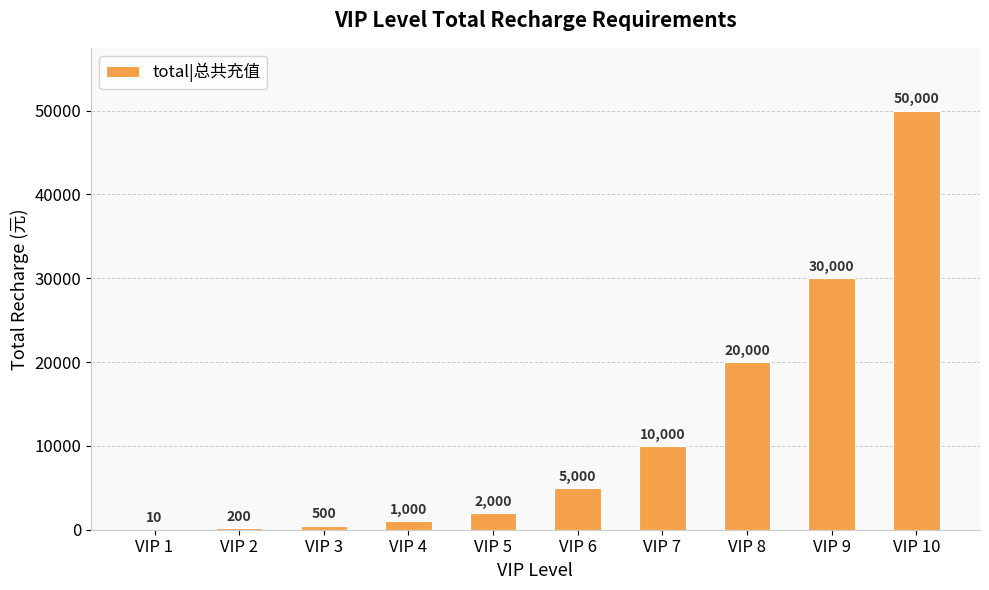

What is the change in value from VIP 3 to VIP 5?

+1500